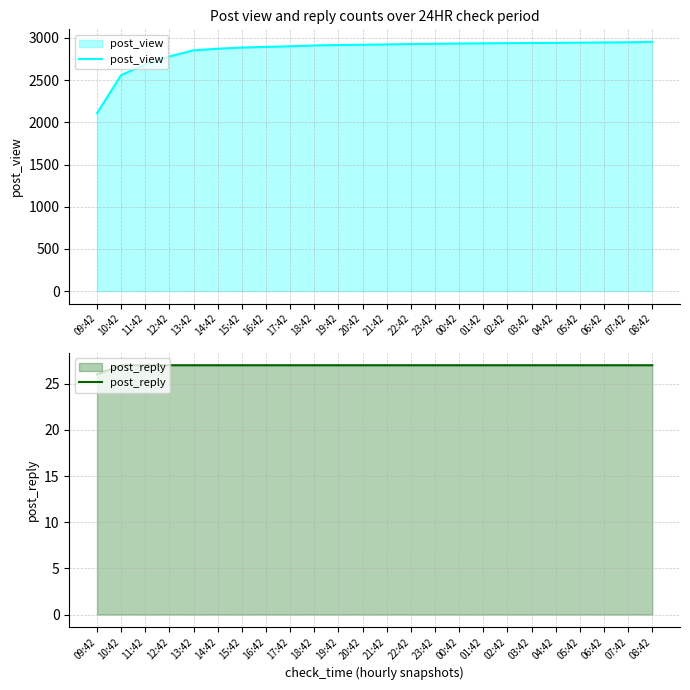

Reading right to left, extract all data points from this chart.

post_view: 08:42=2954	07:42=2948	06:42=2946	05:42=2944	04:42=2941	03:42=2940	02:42=2938	01:42=2936	00:42=2934	23:42=2930	22:42=2928	21:42=2923	20:42=2919	19:42=2916	18:42=2911	17:42=2901	16:42=2894	15:42=2886	14:42=2872	13:42=2853	12:42=2780	11:42=2685	10:42=2560	09:42=2108
post_reply: 08:42=27	07:42=27	06:42=27	05:42=27	04:42=27	03:42=27	02:42=27	01:42=27	00:42=27	23:42=27	22:42=27	21:42=27	20:42=27	19:42=27	18:42=27	17:42=27	16:42=27	15:42=27	14:42=27	13:42=27	12:42=27	11:42=27	10:42=27	09:42=26